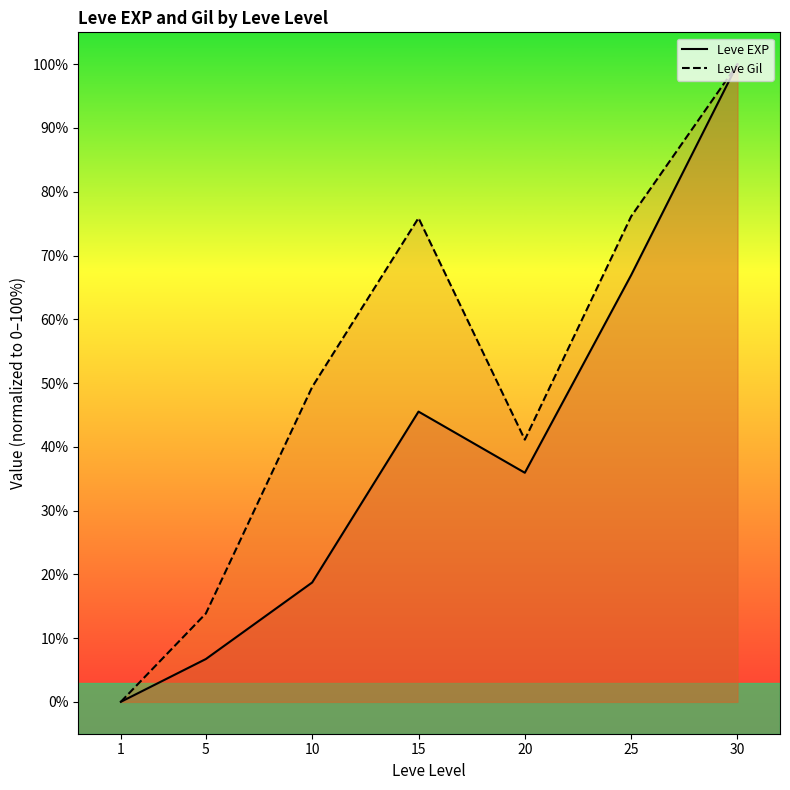

List the labels in order of Leve Gil value, smallest first.

1, 5, 20, 10, 15, 25, 30